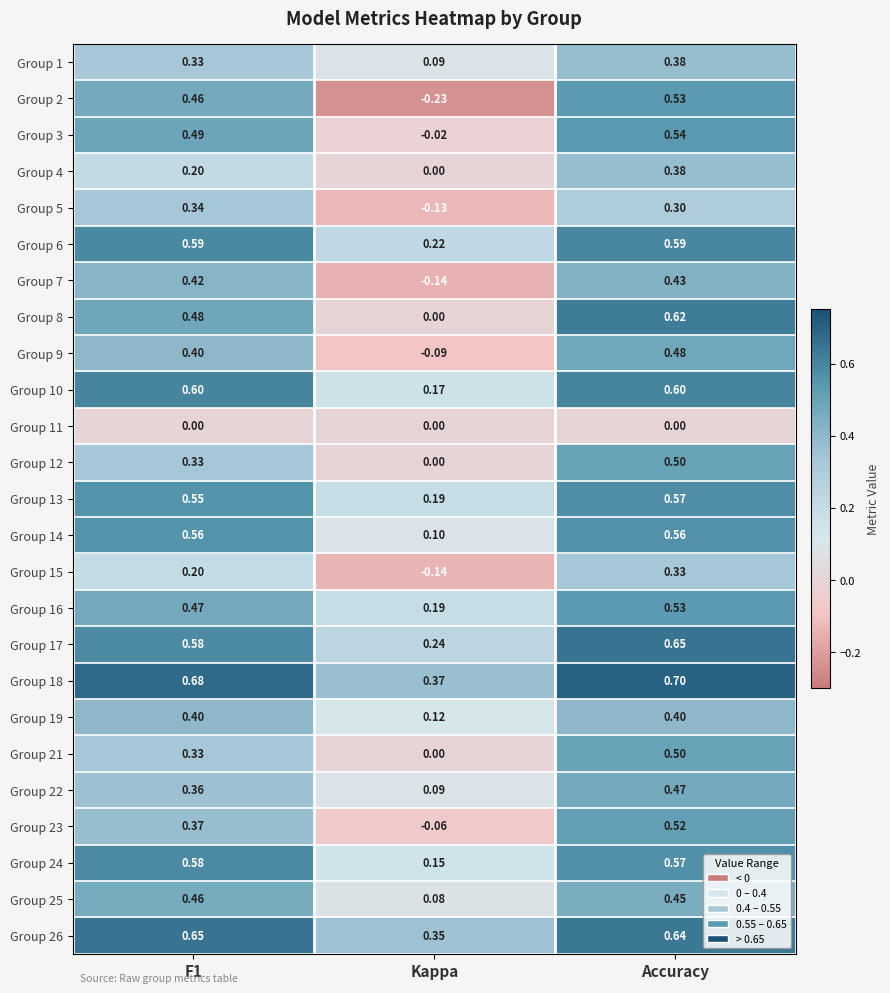

How many distinct data groups are displayed?

25